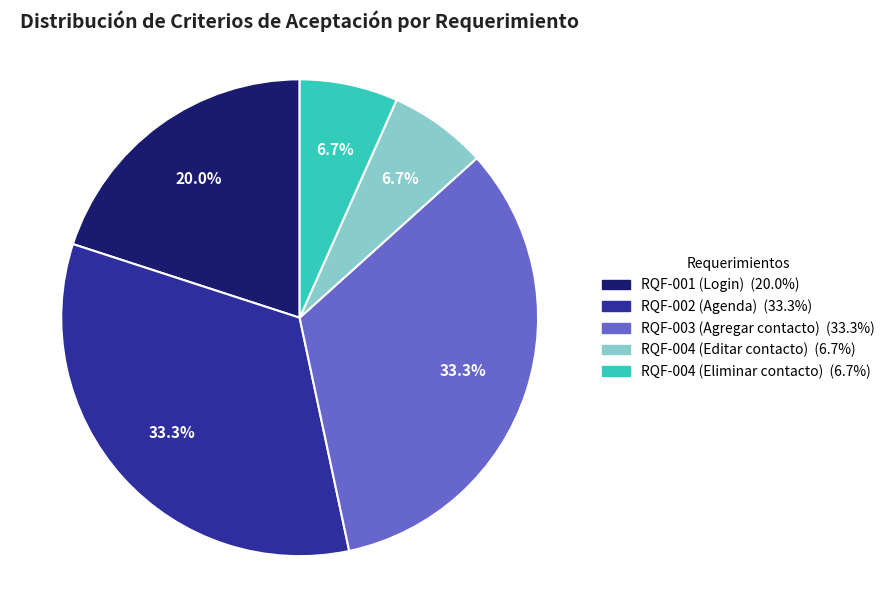

Combined, do RQF-002 (Agenda) and RQF-004 (Eliminar contacto) account for over 50%?

No